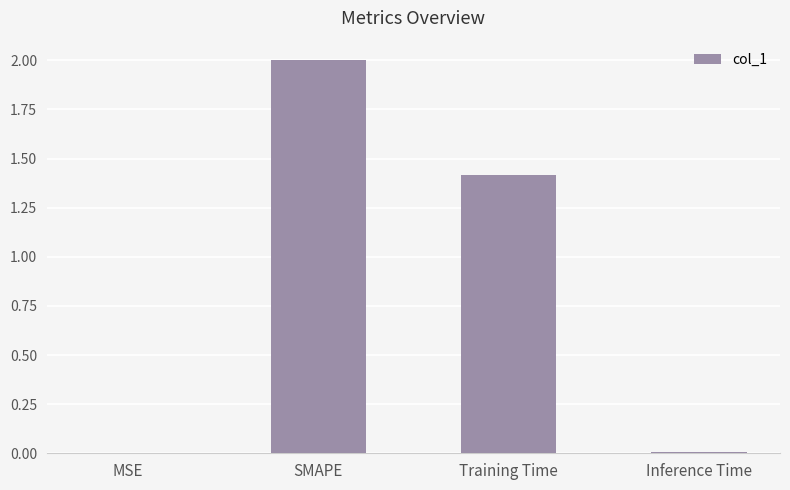

How many data points does each series have?

4